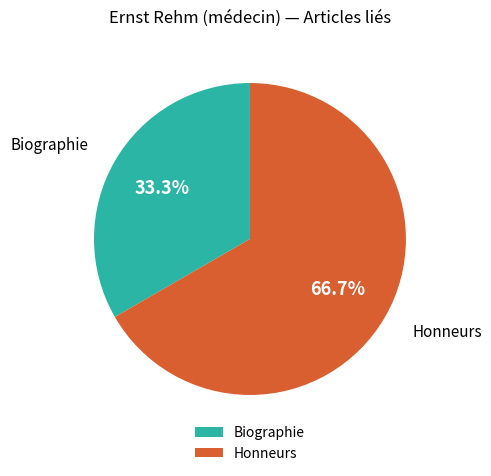

Which has a higher value, Honneurs or Biographie?

Honneurs